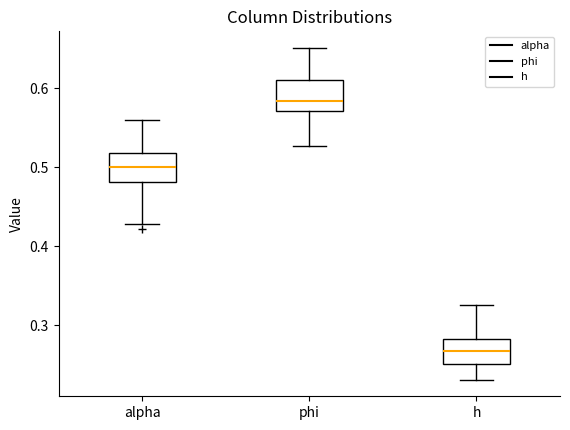

Where does the upper whisker of the box for phi end on the y-axis? The values are not printed on the chart, so give them approximately, as read against the axis.

0.65